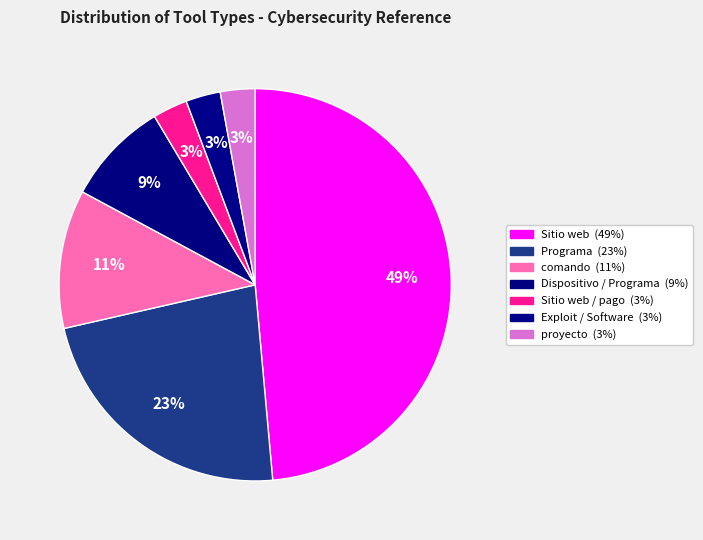

How many slices are in this pie chart?

7